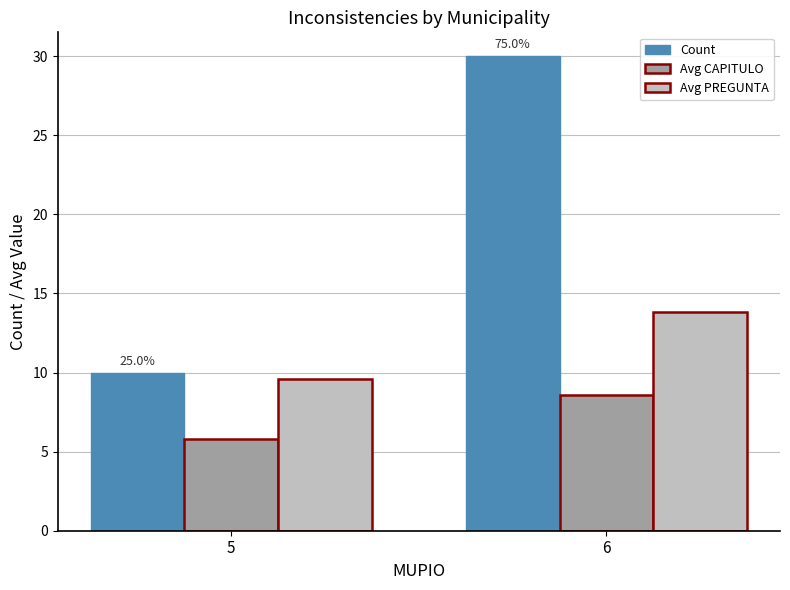

Reading right to left, list all the values displayed in this chart.

Count: 6=30.0	5=10.0
Avg CAPITULO: 6=8.6	5=5.8
Avg PREGUNTA: 6=13.8	5=9.6